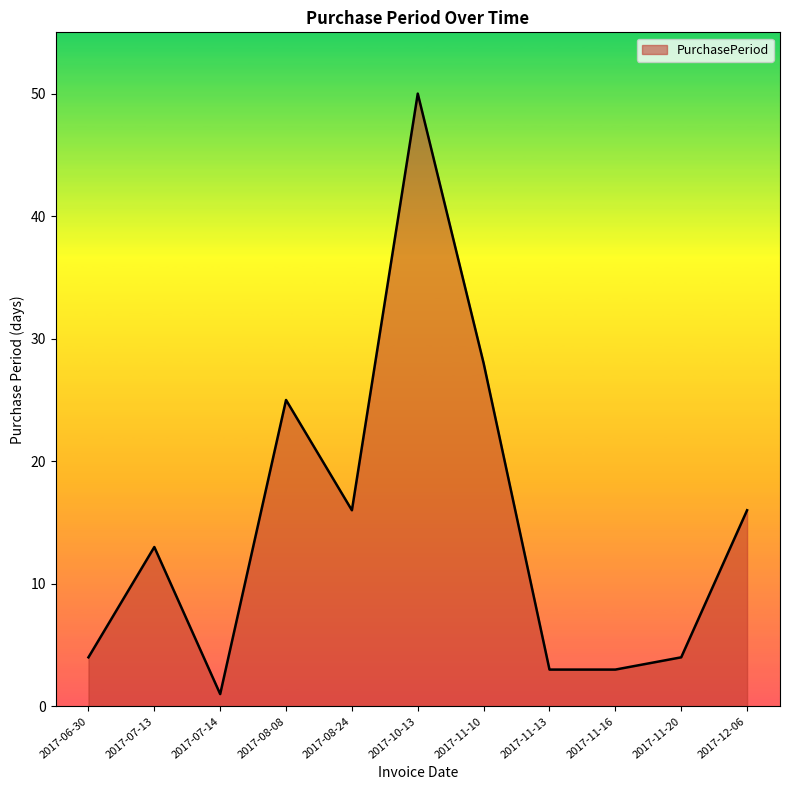

What is the difference between the maximum and minimum values?

49